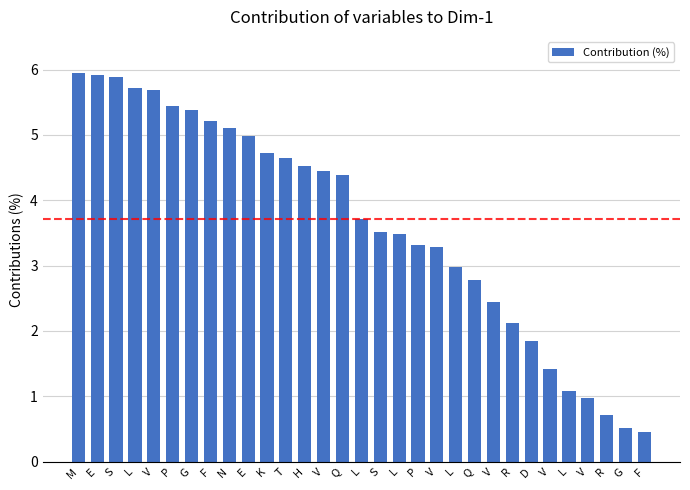

What is the label of the 16th bar from the right?

L